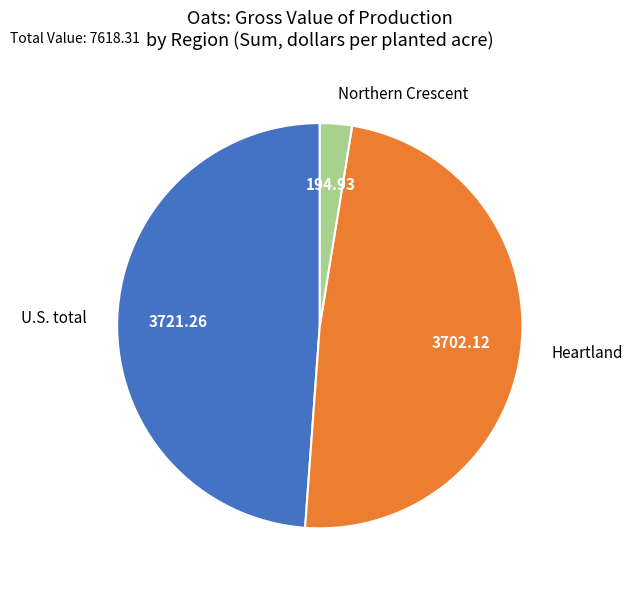

What is the smallest slice in the pie chart?

Northern Crescent